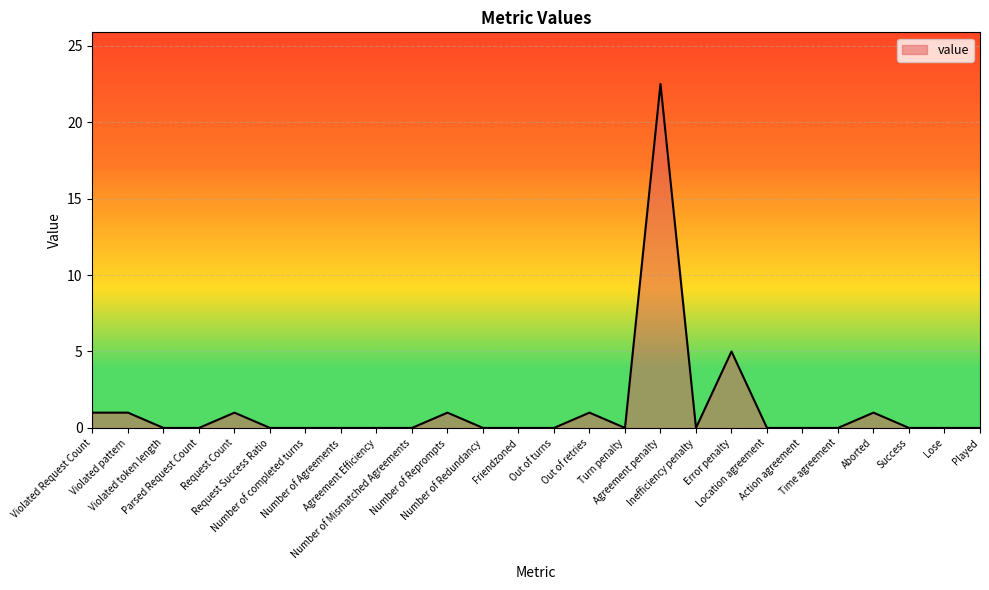

What is the change in value from Request Count to Agreement Efficiency?

-1.0